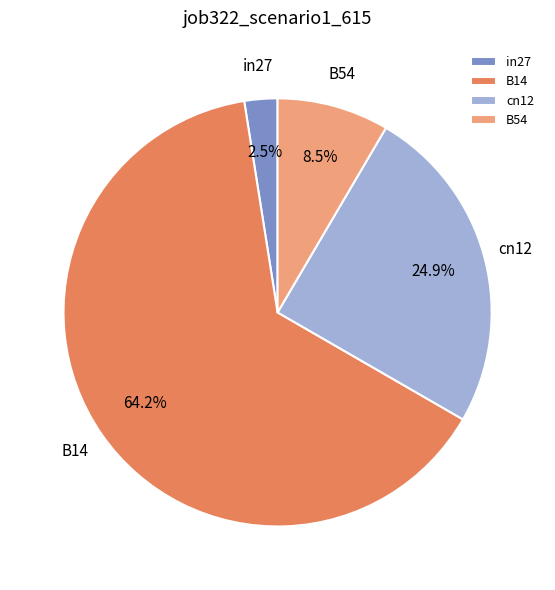

Rank the categories by value from highest to lowest.

B14, cn12, B54, in27